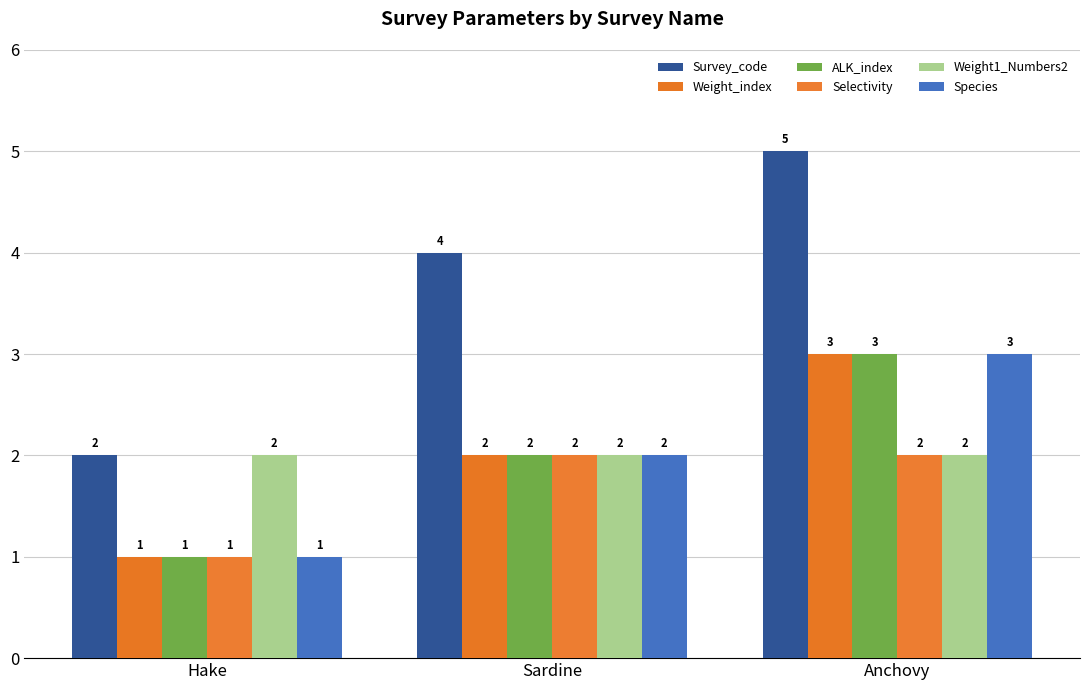

Reading left to right, what are all the values shown in this chart?

Survey_code: Hake=2	Sardine=4	Anchovy=5
Weight_index: Hake=1	Sardine=2	Anchovy=3
ALK_index: Hake=1	Sardine=2	Anchovy=3
Selectivity: Hake=1	Sardine=2	Anchovy=2
Weight1_Numbers2: Hake=2	Sardine=2	Anchovy=2
Species: Hake=1	Sardine=2	Anchovy=3